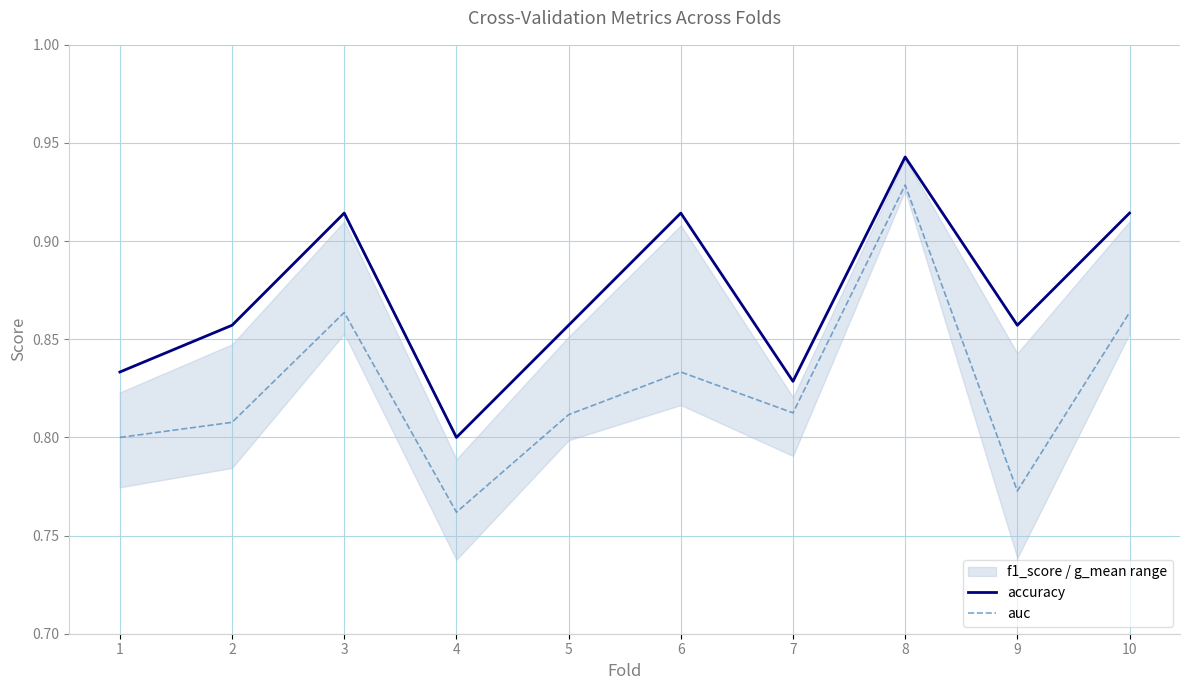

True or false: auc has more than 1 interior local peaks.

True